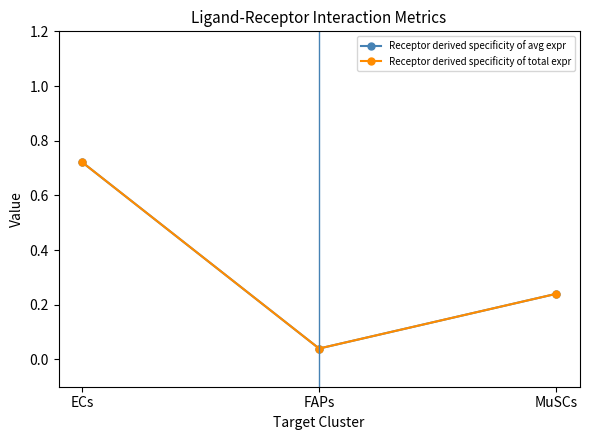

Reading right to left, what are all the values shown in this chart?

Receptor derived specificity of avg expr: 0.2	0.0	0.7
Receptor derived specificity of total expr: 0.2	0.0	0.7